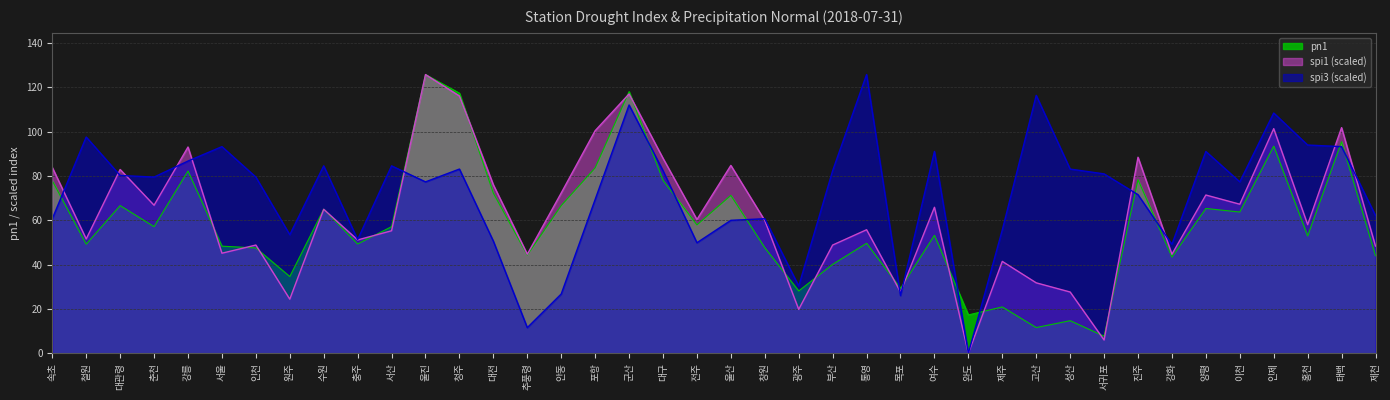

How many values in the spi3 series exceed 79?

21